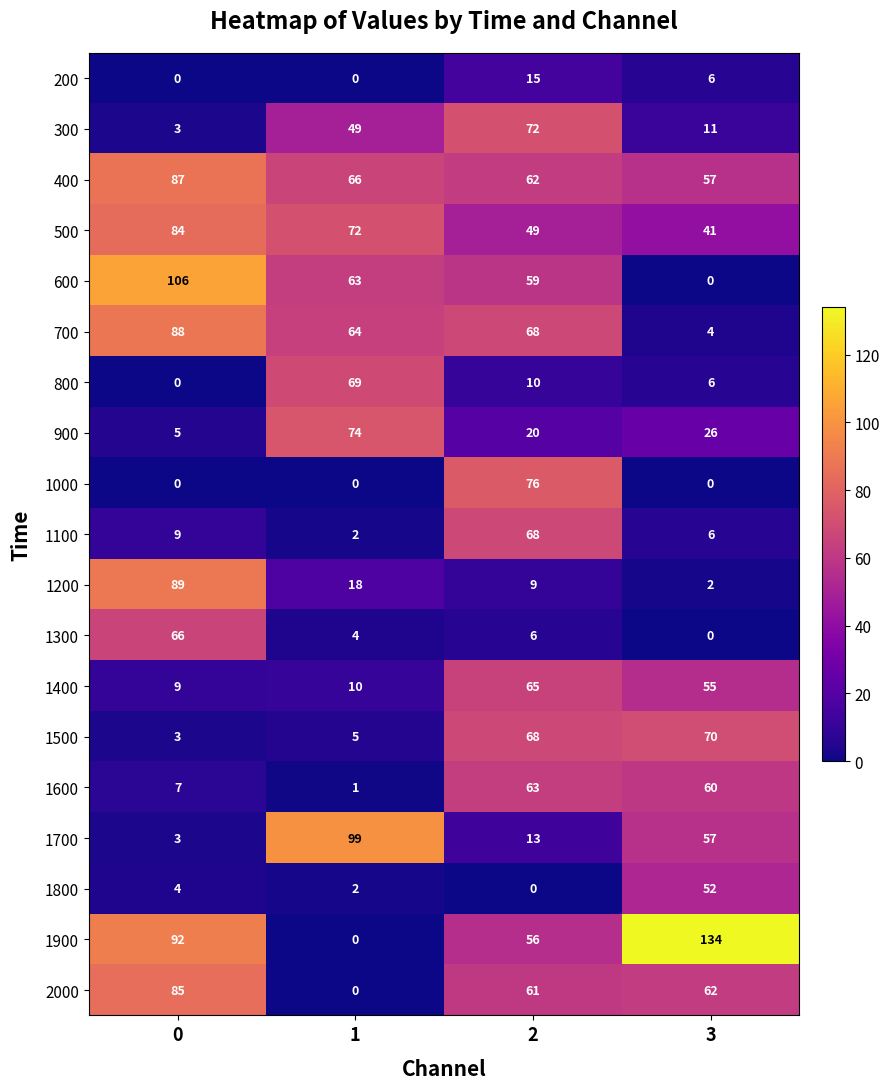

True or false: 2000 has a value of 85 at 0.

True